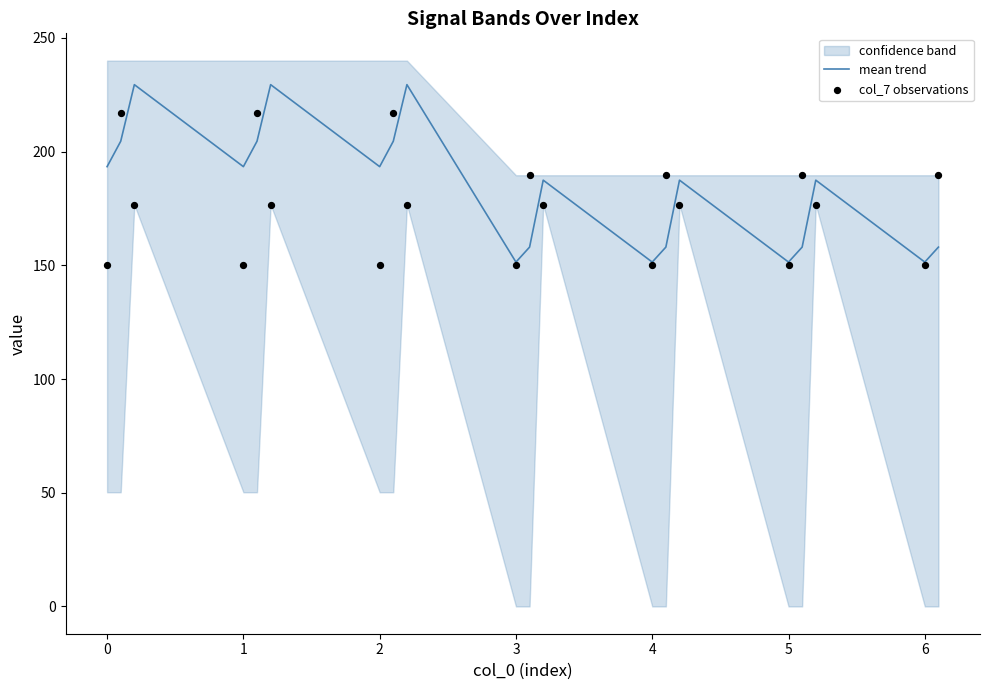

The value of mean trend at 3 is 255.9. True or false?

False